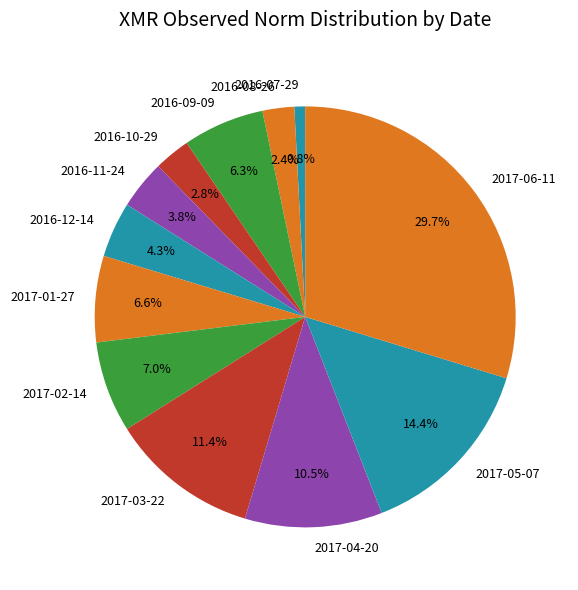

To the nearest percent, what percentage of the pie is 2016-07-29?

1%